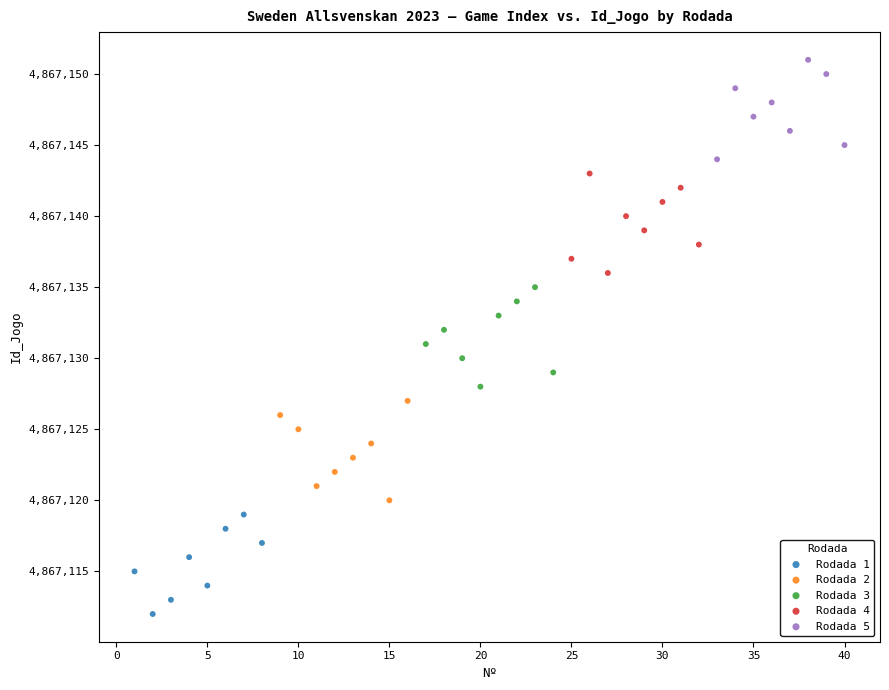

Which series reaches the minimum Y coordinate?

Rodada 1